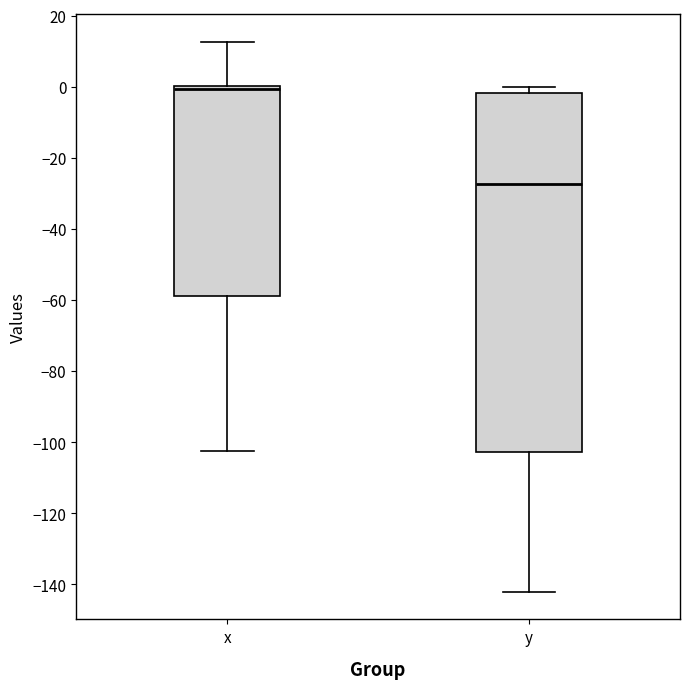

Where does the lower whisker of the box for y end on the y-axis? The values are not printed on the chart, so give them approximately, as read against the axis.

-142